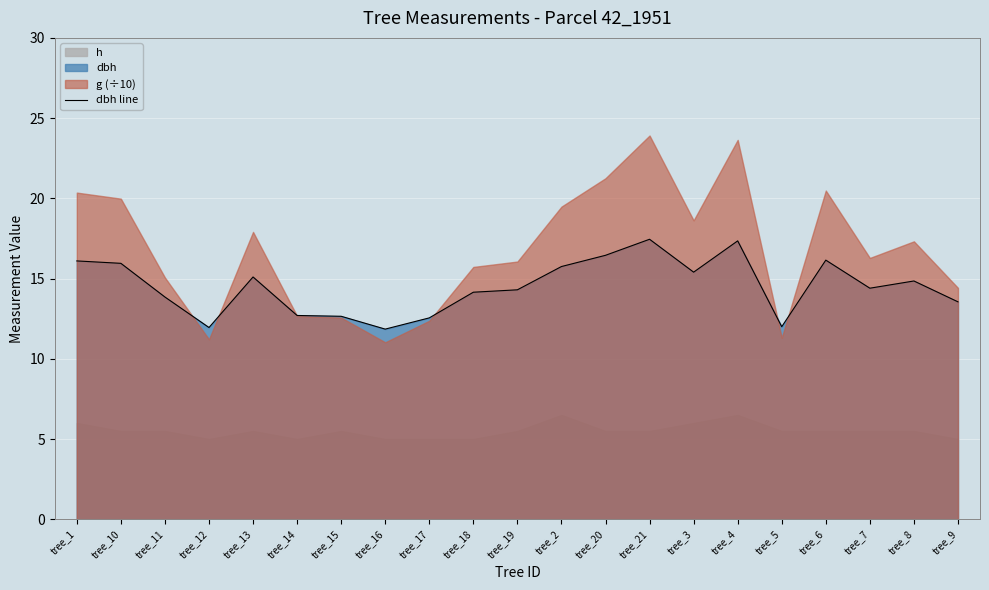

The value of dbh line at tree_1 is 16.1. True or false?

True